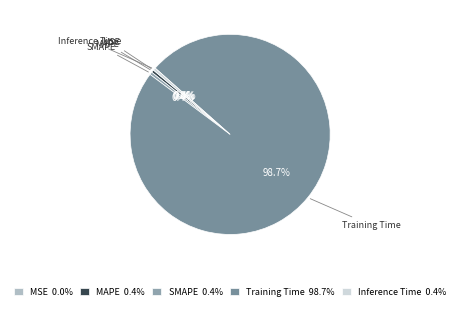

Do MAPE and Training Time together represent more than half of the pie?

Yes